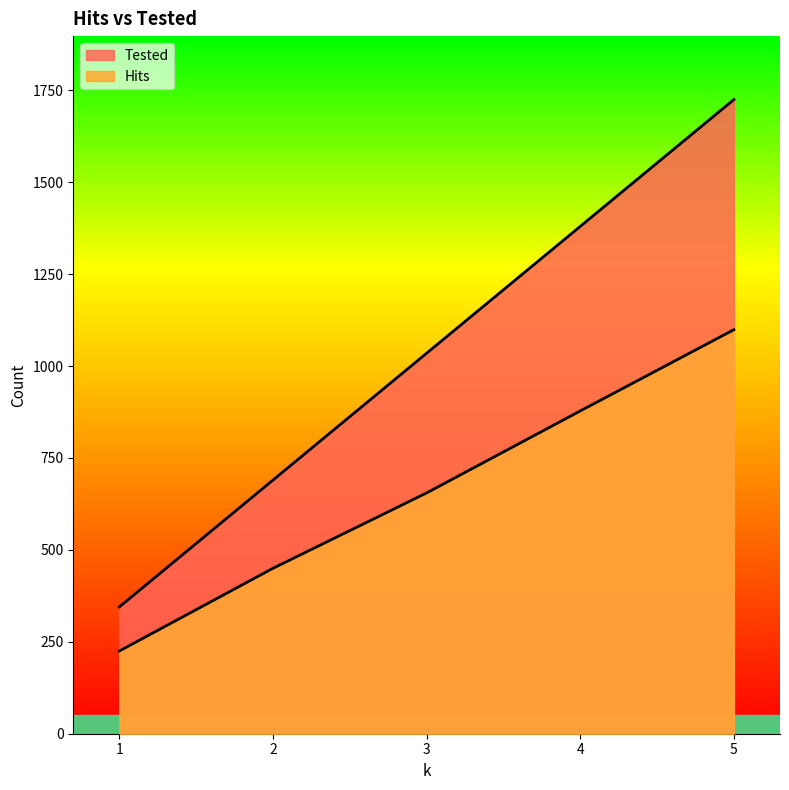

What is the sum of all Hits values?

3307